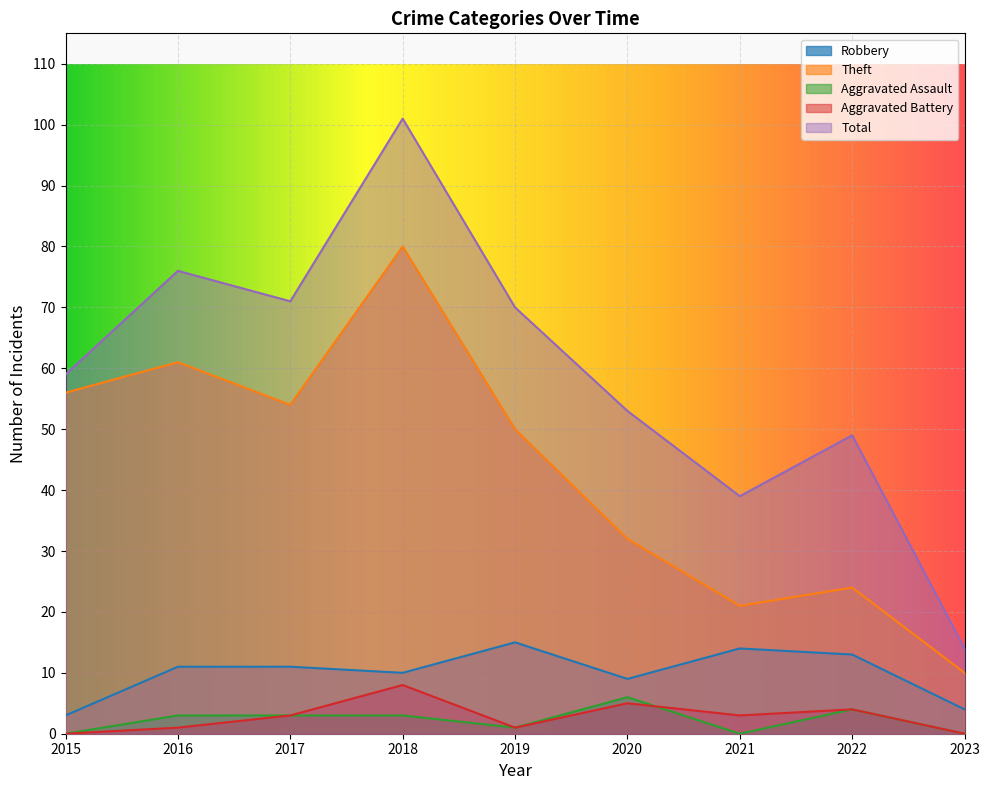

Which label corresponds to the smallest value in the chart?

2015